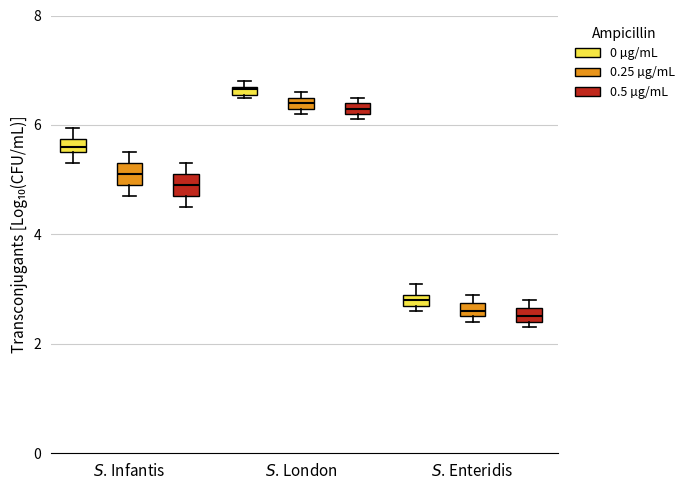

Where is the lower edge of the box for $S$. Enteridis (0 µg/mL) on the y-axis? The values are not printed on the chart, so give them approximately, as read against the axis.

2.8